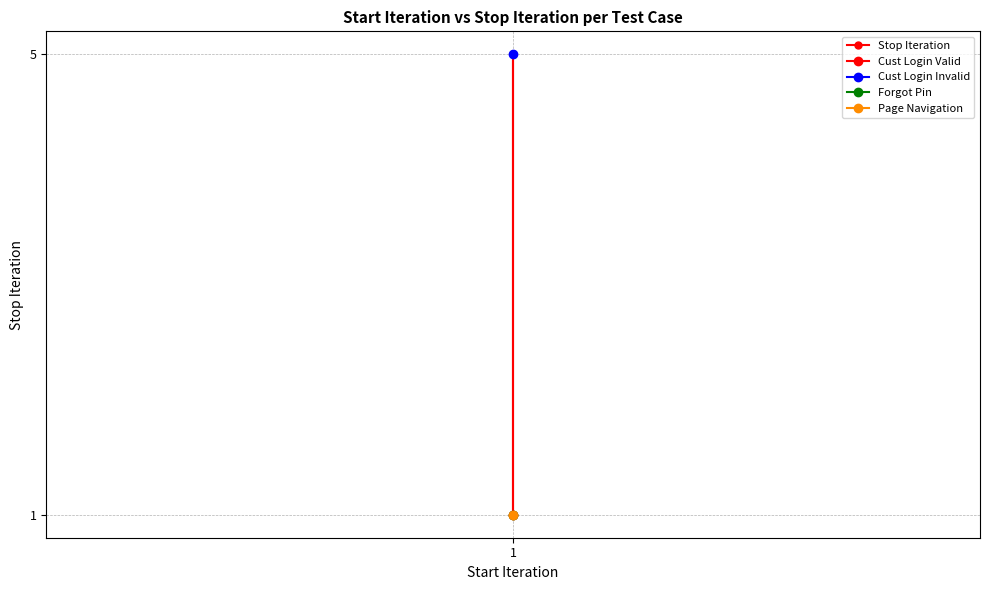

What is the difference between the maximum and second lowest values?

4